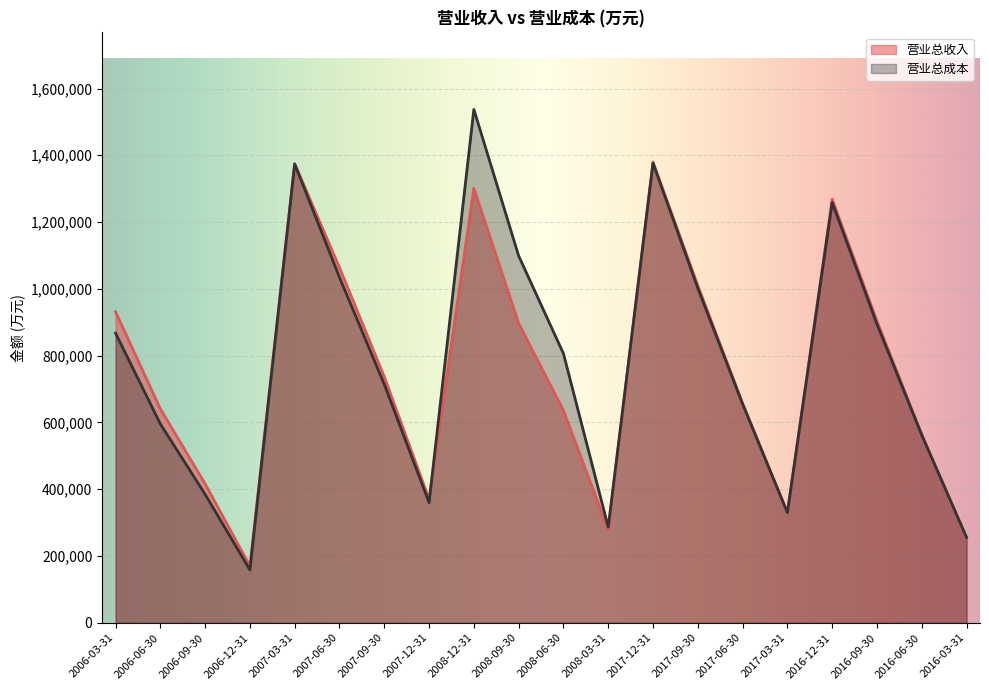

At which label does 营业总收入 first exceed 736838?

2006-03-31